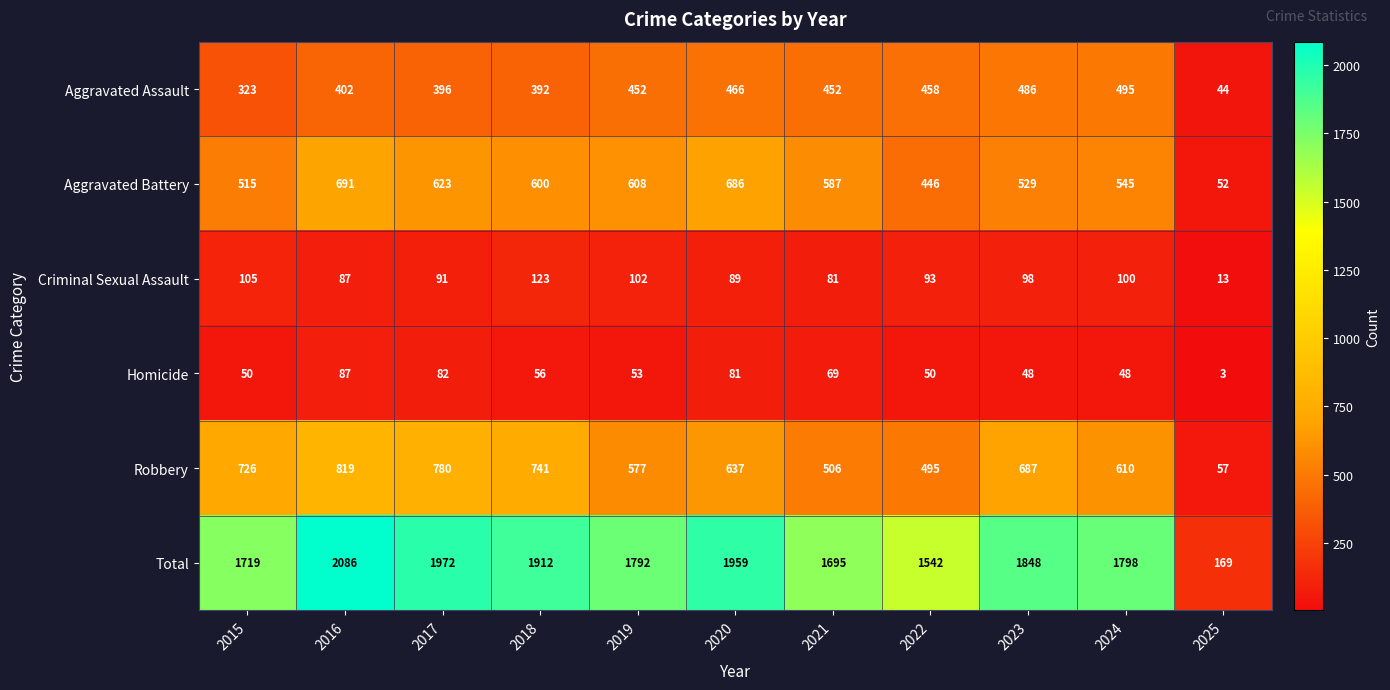

What is the smallest value displayed?

3